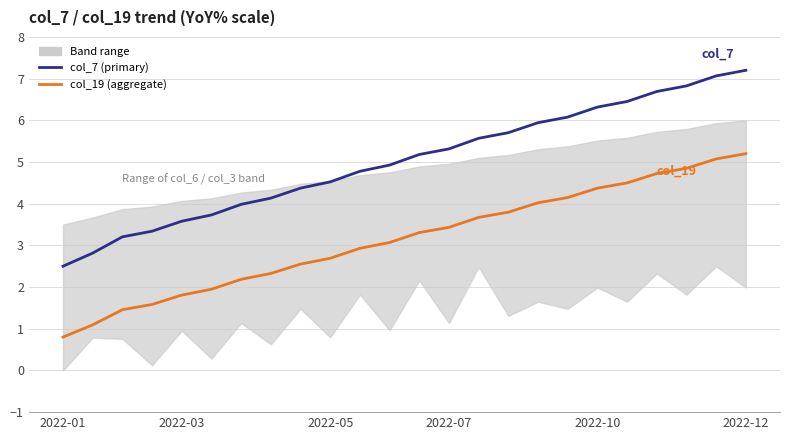

What is the average value of the col_7 (primary) series?

5.0